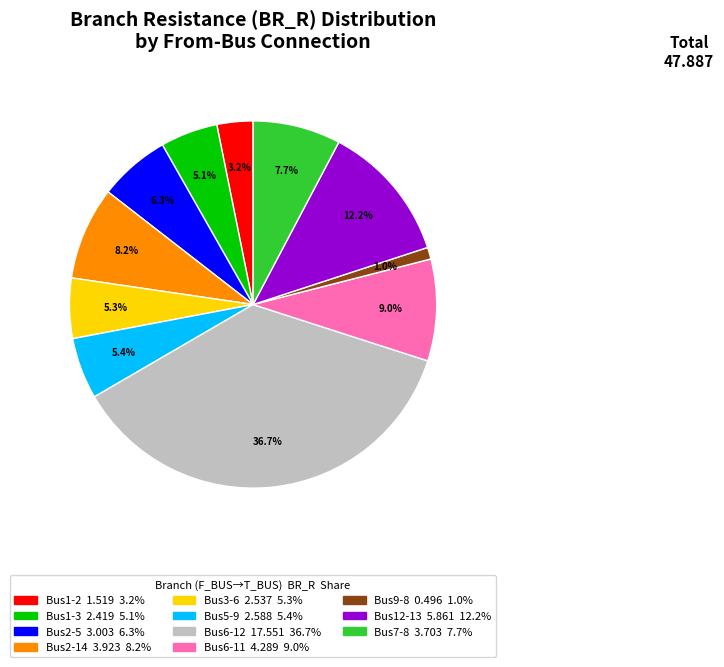

How many segments does this pie chart have?

11